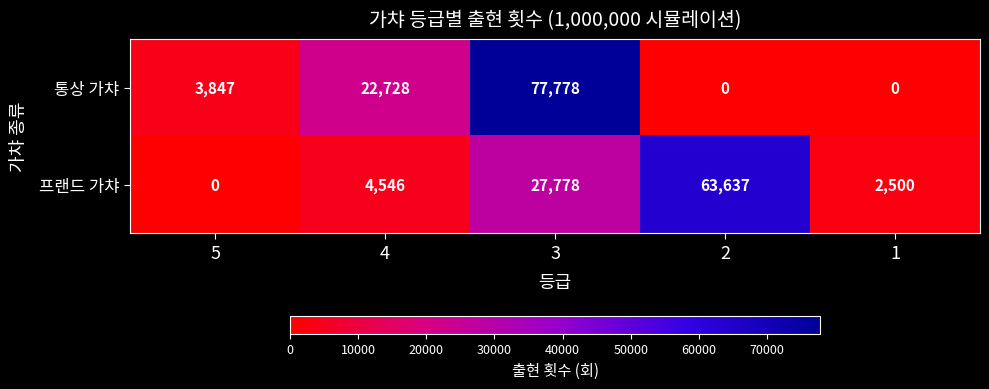

Which label corresponds to the largest value in the chart?

3